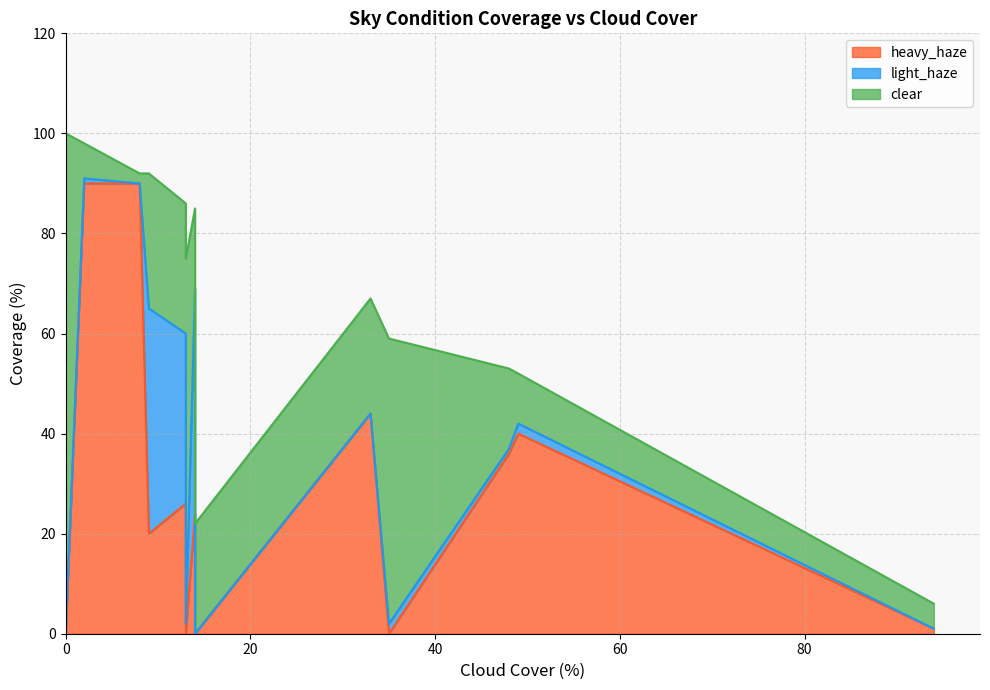

What are all the series names shown in the legend?

clear, light_haze, heavy_haze